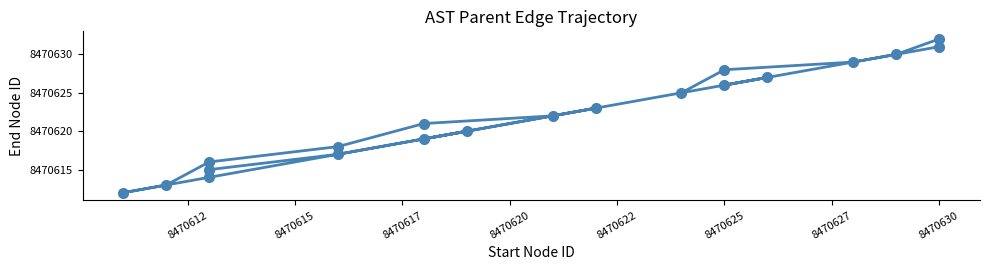

What is the difference between the second highest and minimum values?

19